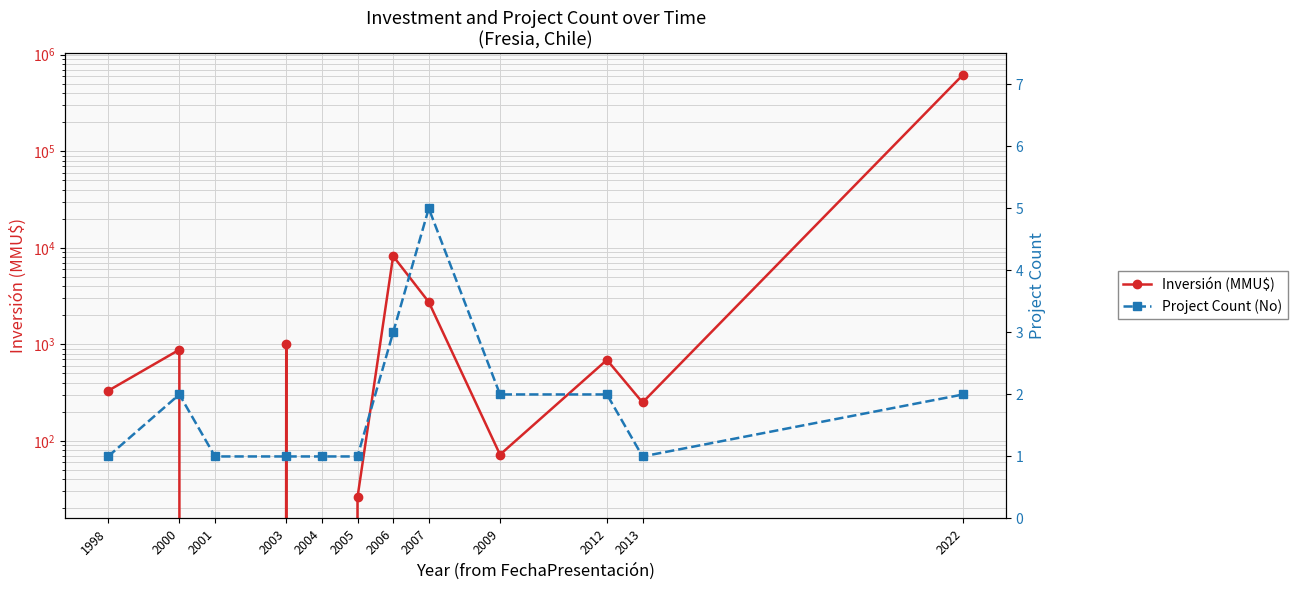

The value of Project Count (No) at 2013 is 1. True or false?

True